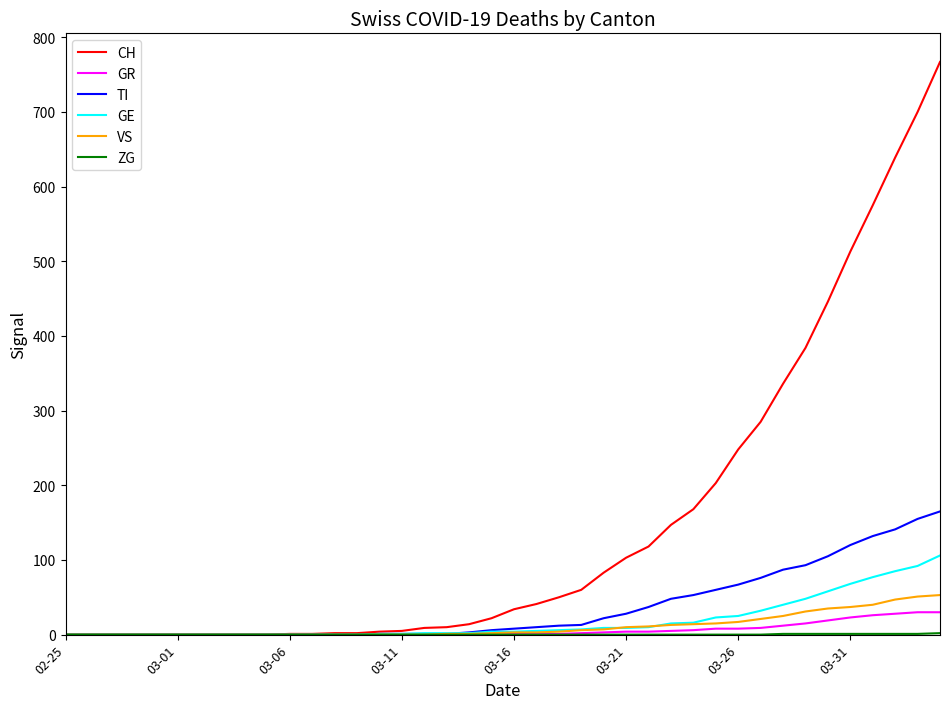

Which series has the largest range (max minus min)?

CH